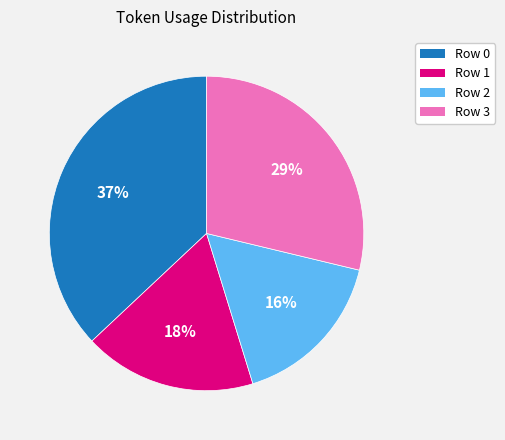

Which has a higher value, Row 0 or Row 3?

Row 0